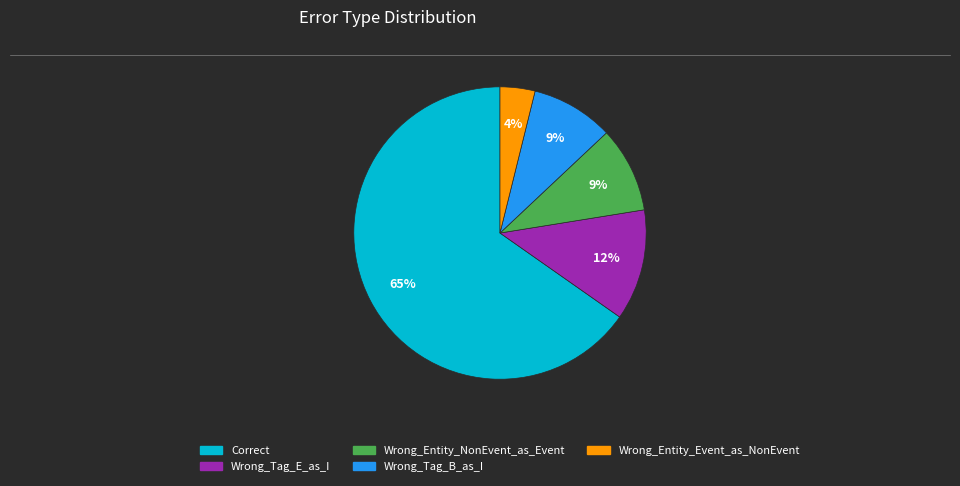

Which has a higher value, Correct or Wrong_Entity_Event_as_NonEvent?

Correct